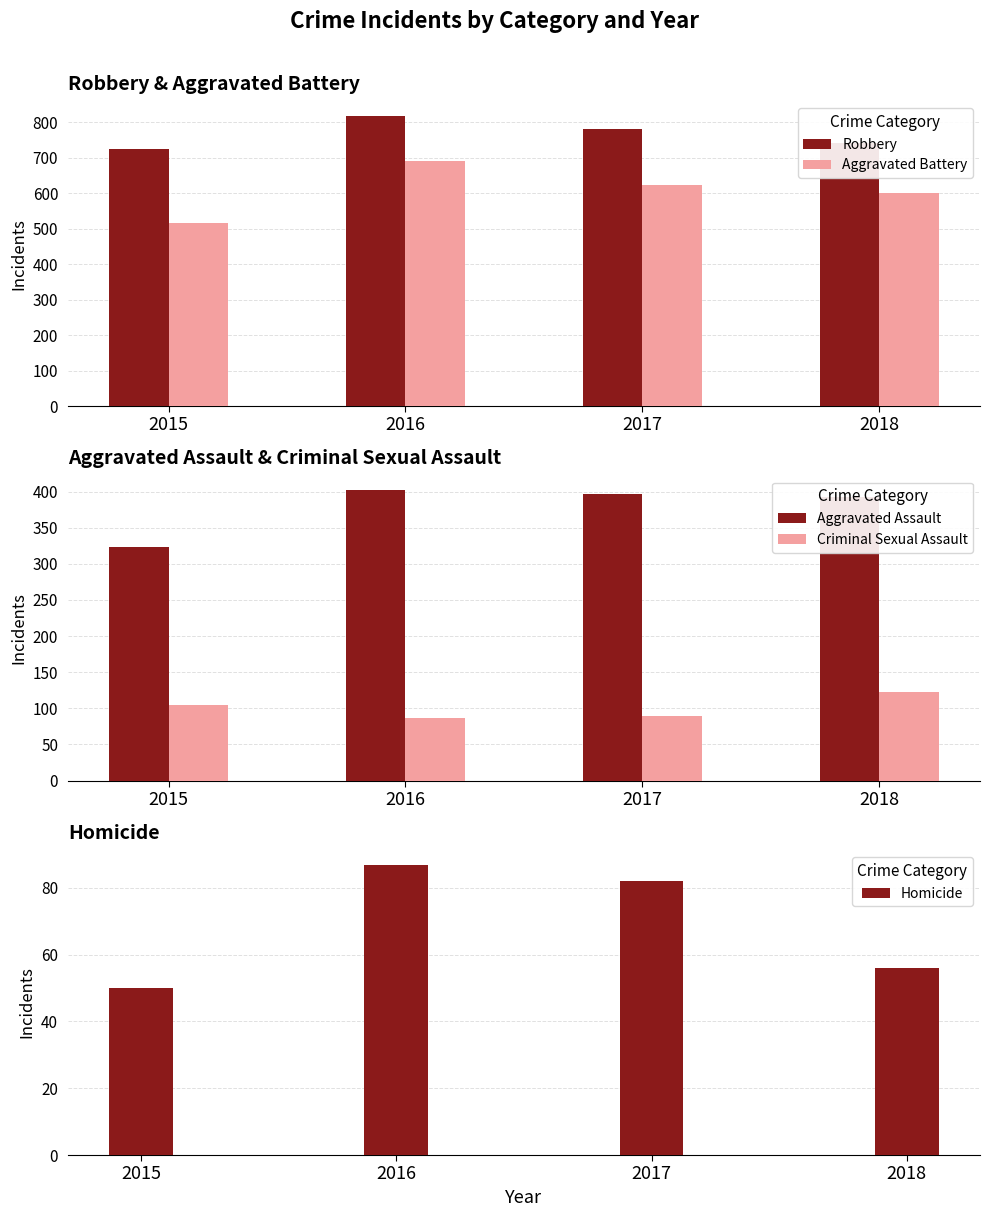

What is the total value across all series at 2017?

1971